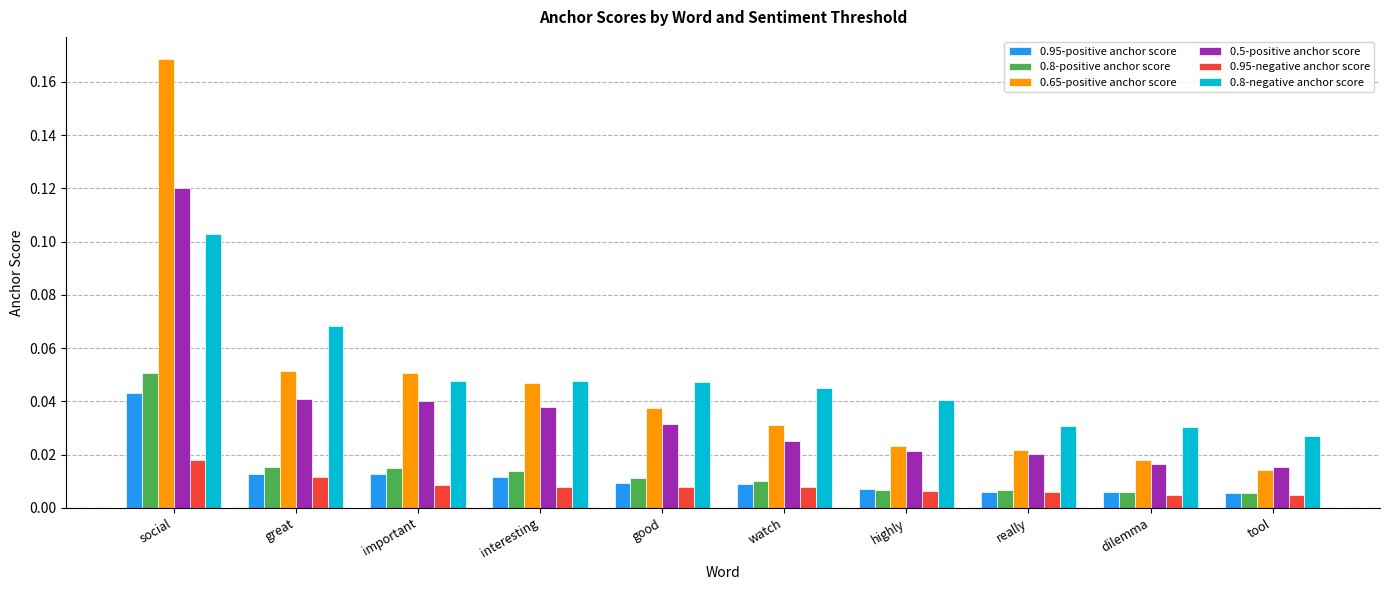

Count the number of data series in this chart.

6